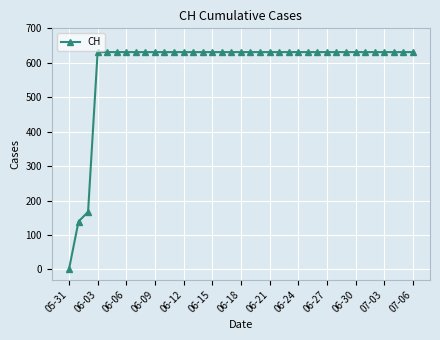

What is the sum of all values?

21760